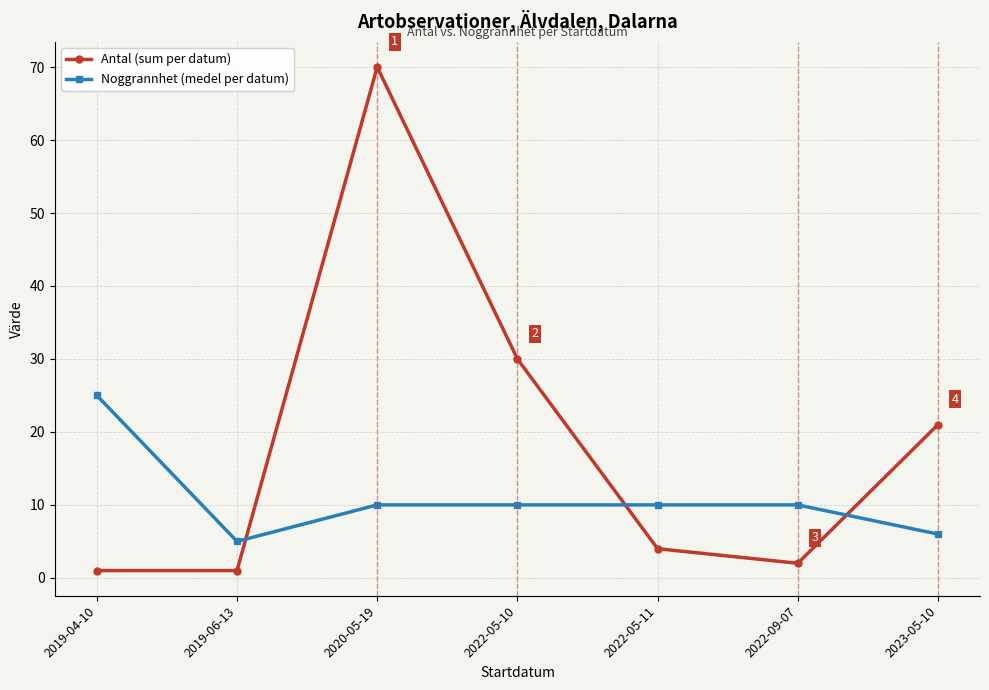

How many lines are shown in the chart?

2